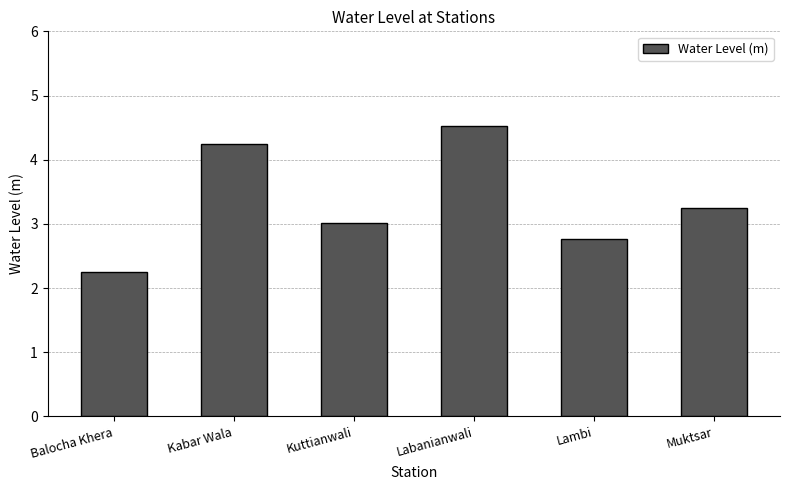

What is the value of the 5th bar from the left?

2.8